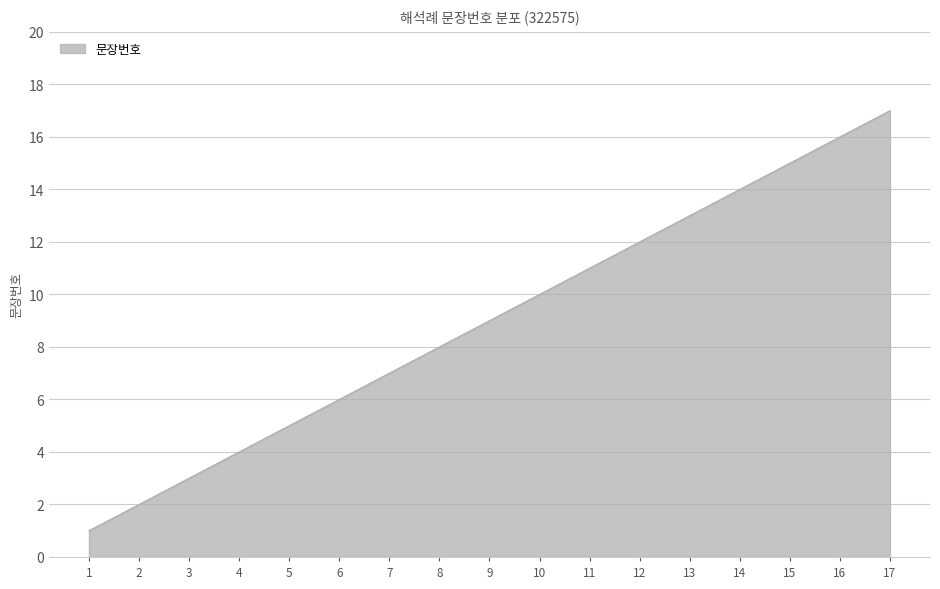

Does the chart display data point markers on the line(s)?

No